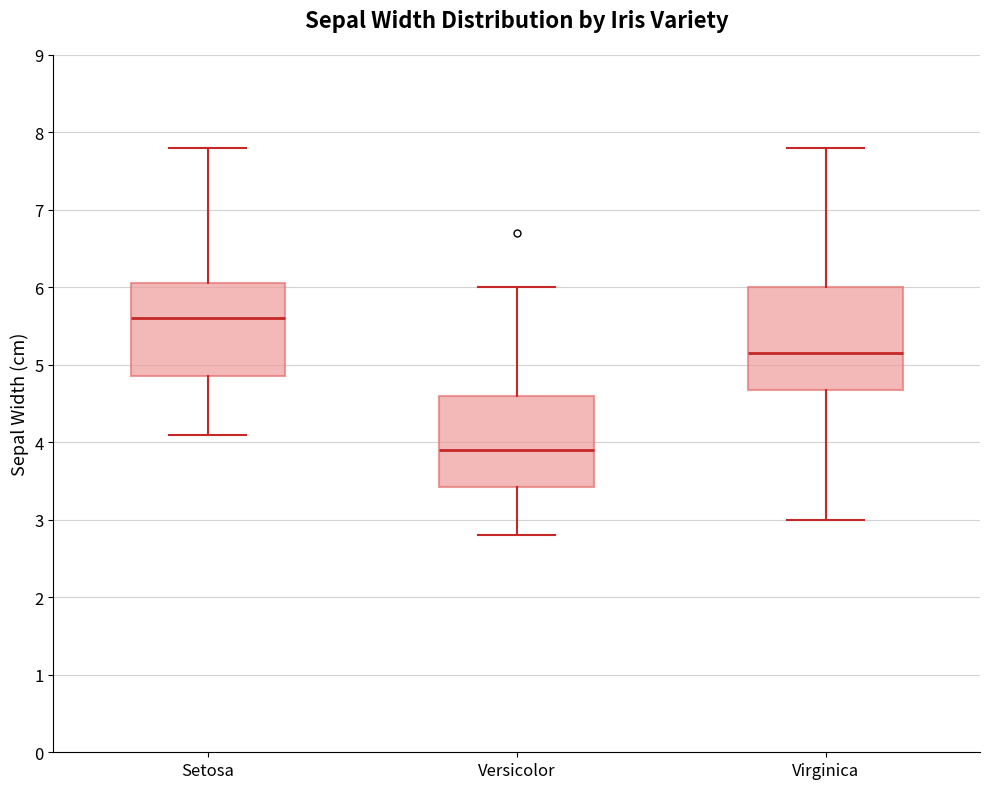

Where does the median line of the box for Setosa sit on the y-axis? The values are not printed on the chart, so give them approximately, as read against the axis.

5.6